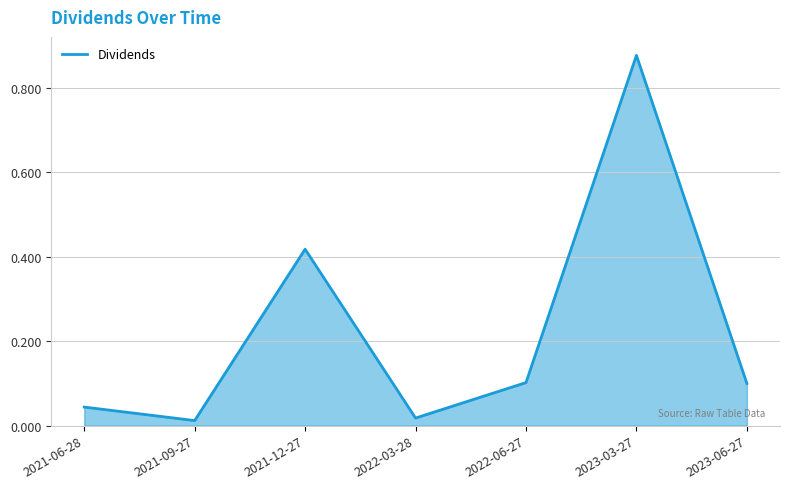

What position from the left is 2023-06-27?

7